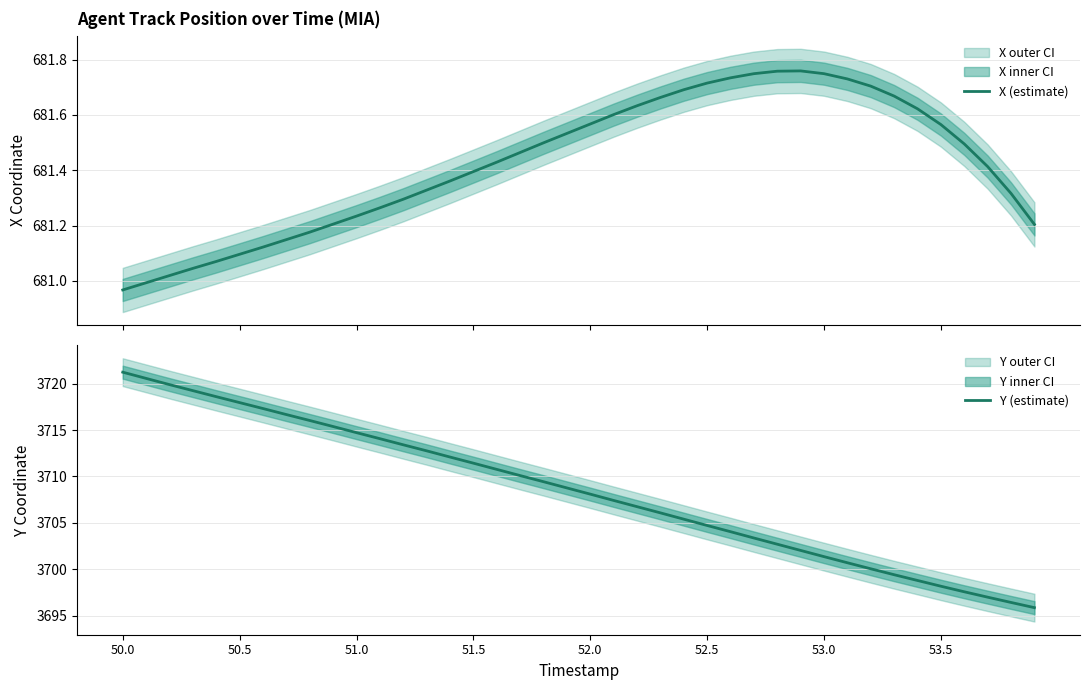

At which label does Y (estimate) reach its peak?

50.0